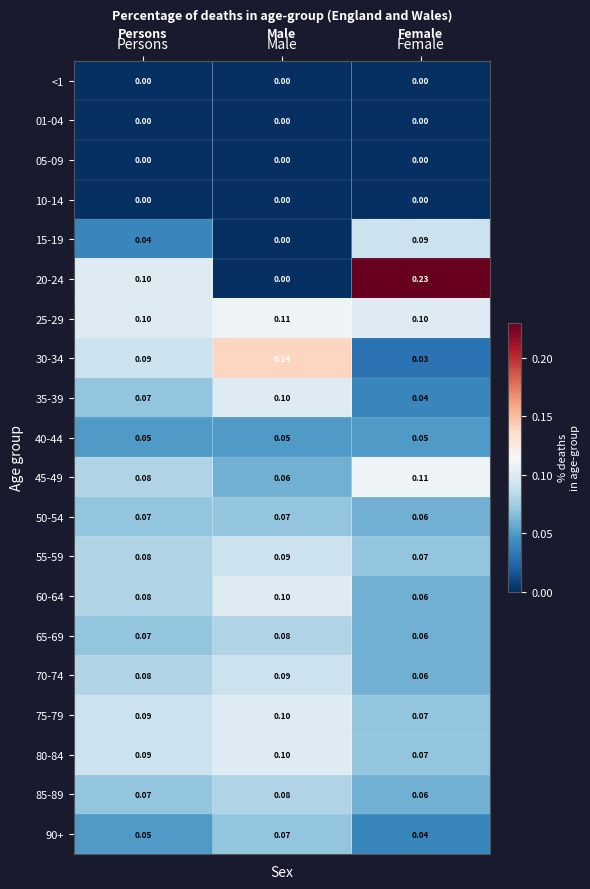

At which category is the sum across all series the highest?

Male